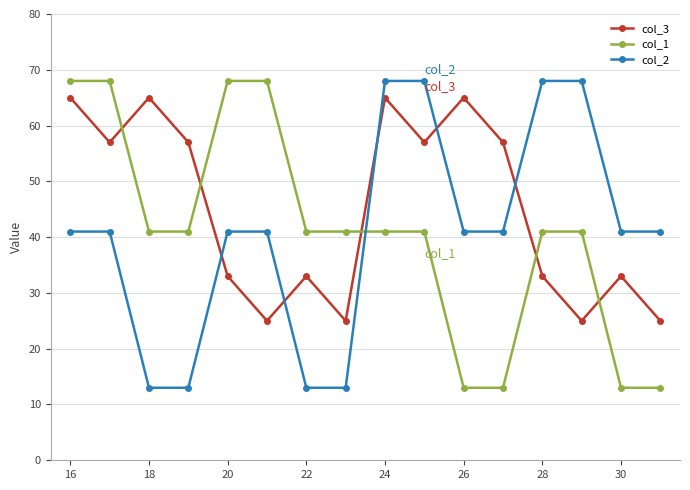

What are all the series names shown in the legend?

col_3, col_1, col_2